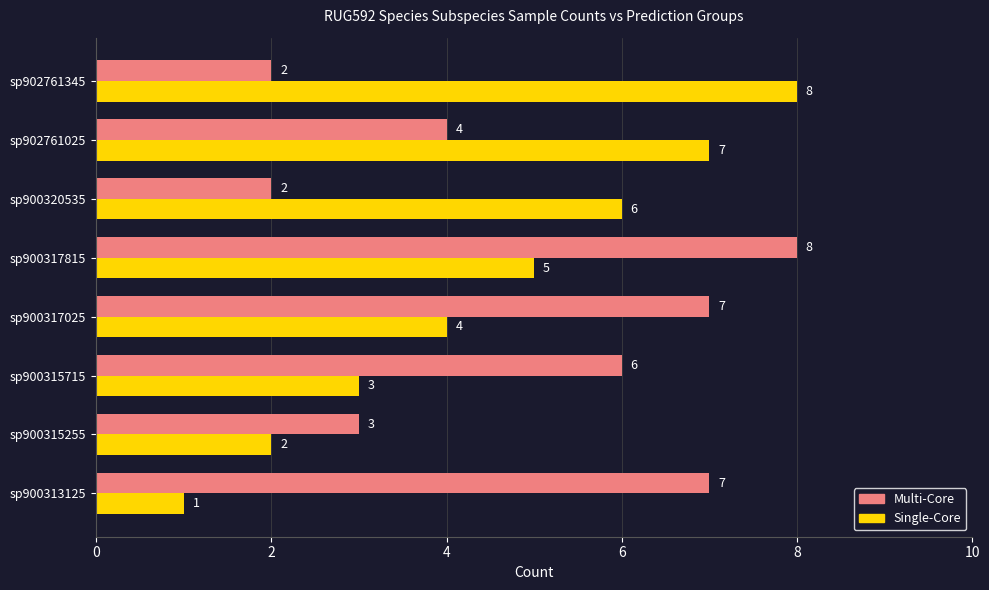

Between sp900313125 and sp900315715, which series saw the biggest shift?

Single-Core